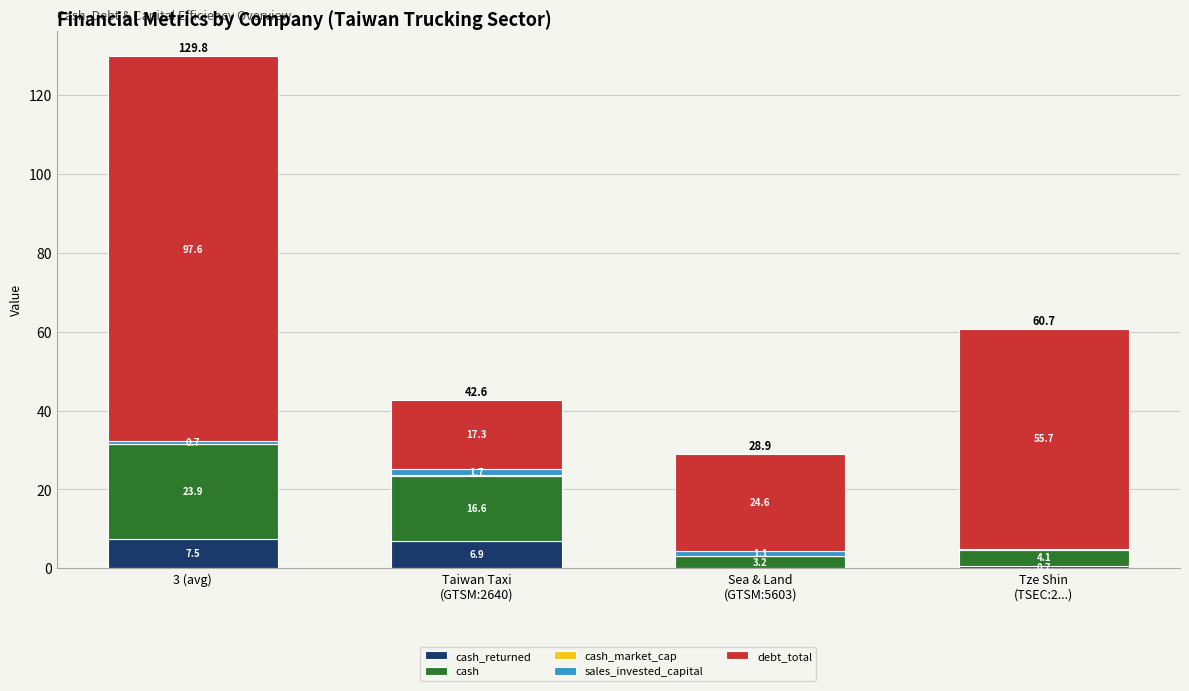

What is the total value across all series at Sea & Land
(GTSM:5603)?

28.9